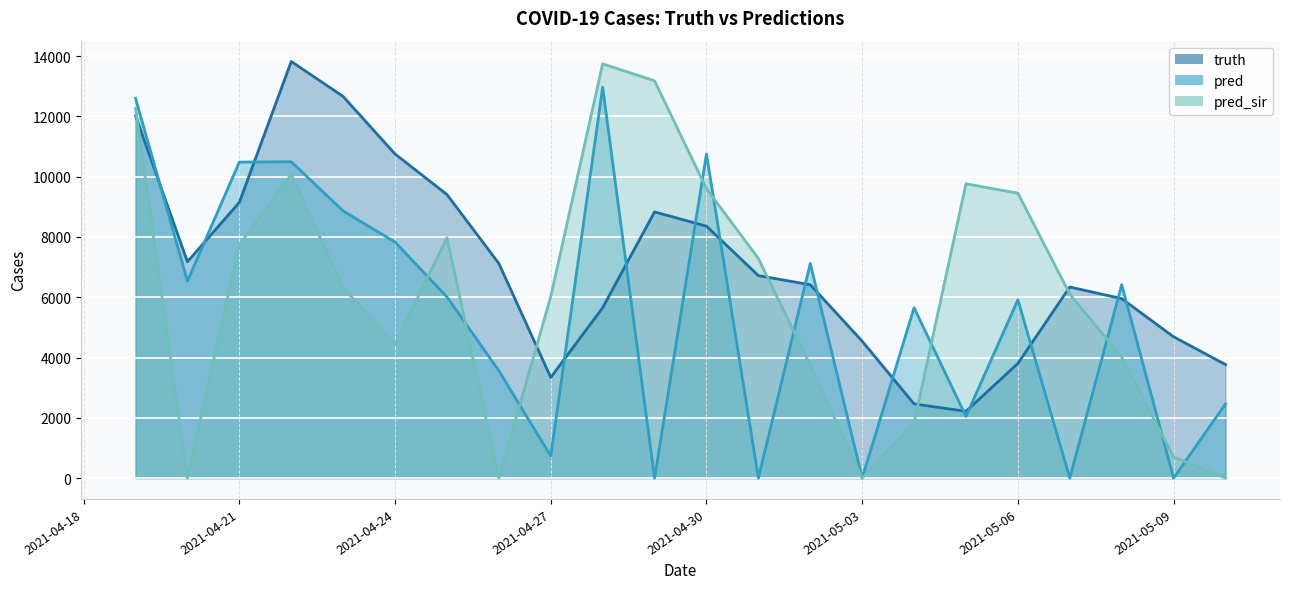

The value of pred_sir at 2021-04-23 is 10188.3. True or false?

False